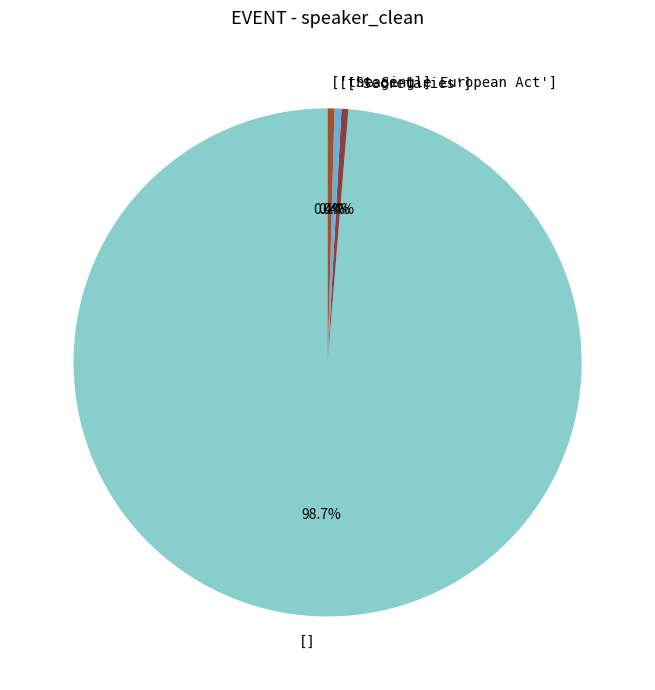

The ['the Single European Act'] slice represents 11% of the pie. True or false?

False